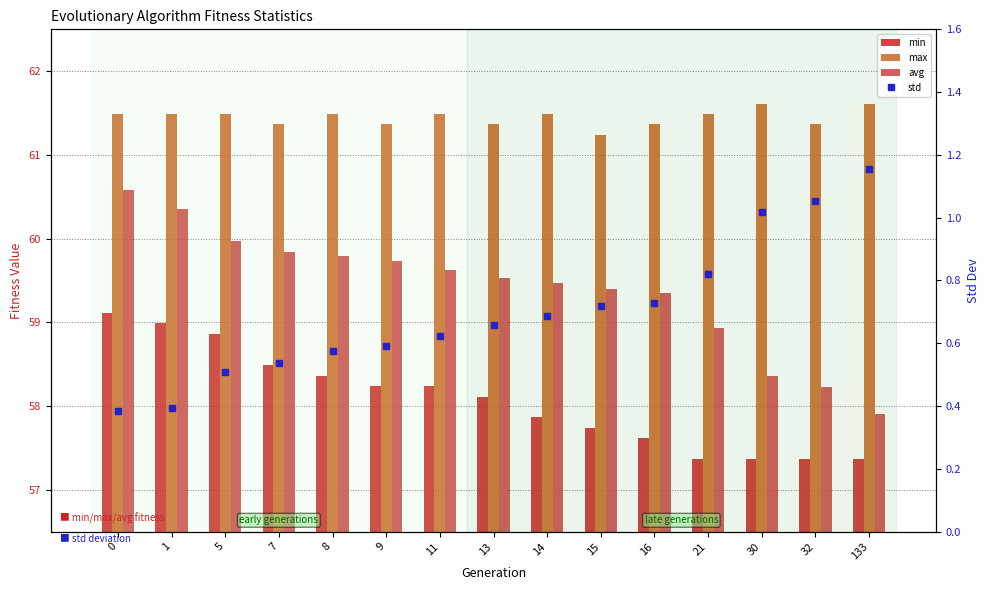

At how many categories does at least one series exceed 33?

15